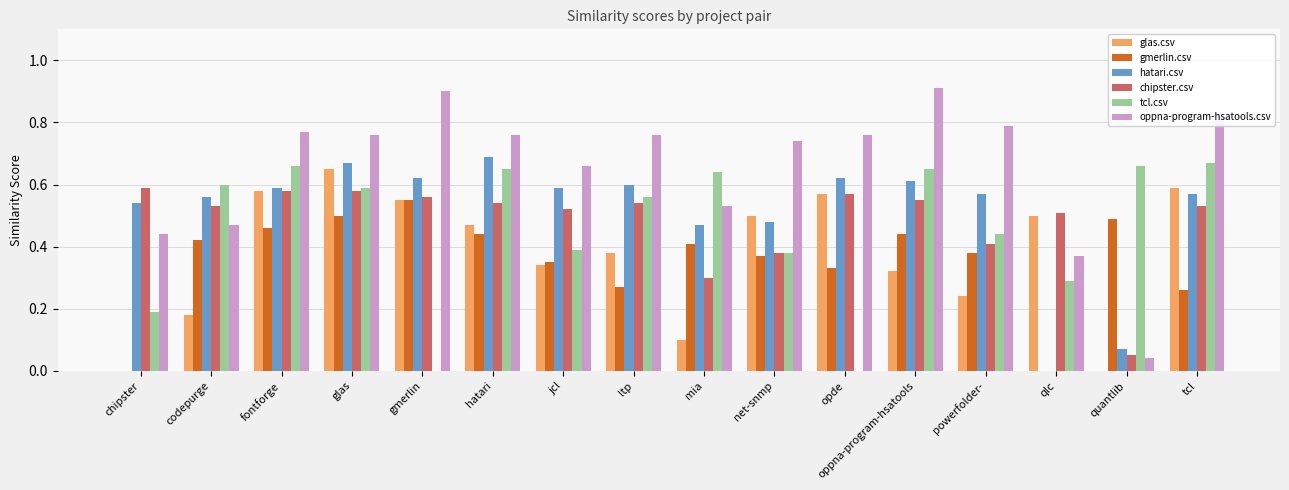

How many distinct data groups are displayed?

6